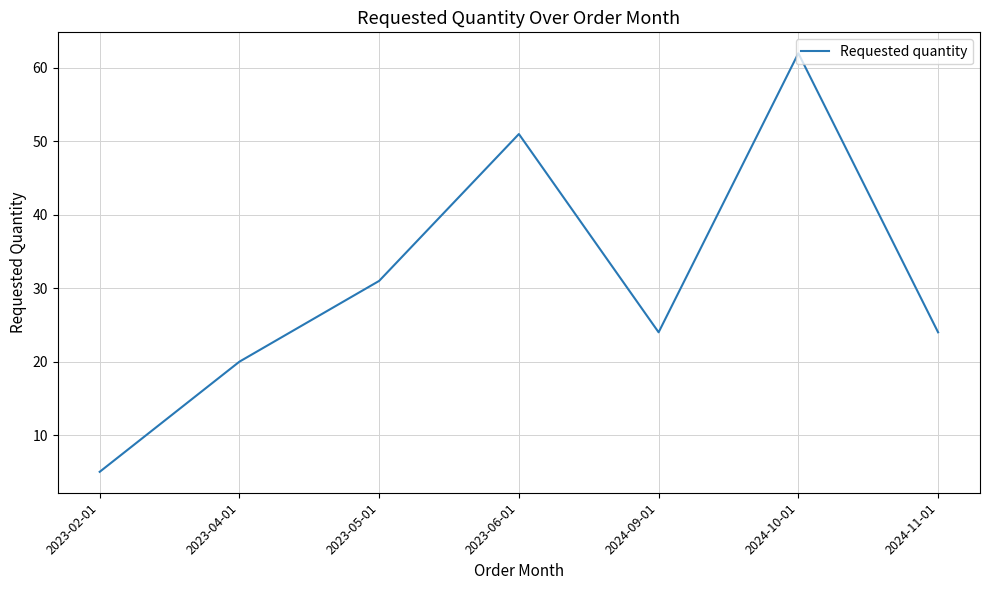

Where is the first local maximum?

2023-06-01